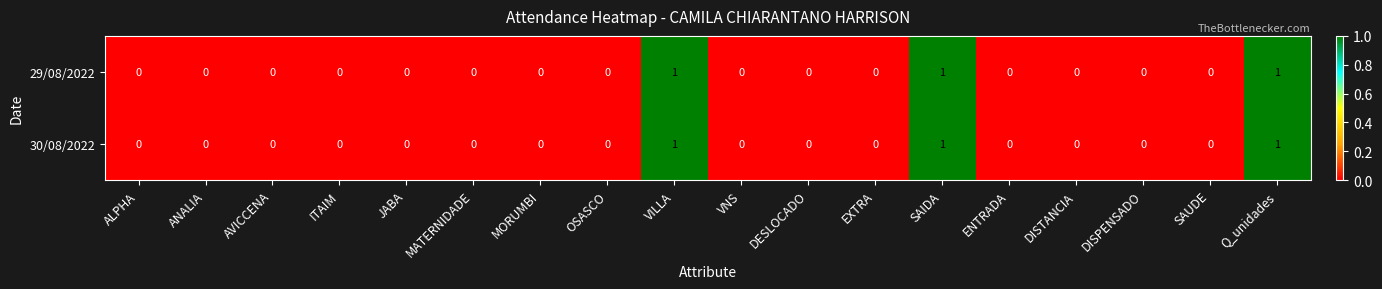

How many data points does each series have?

18